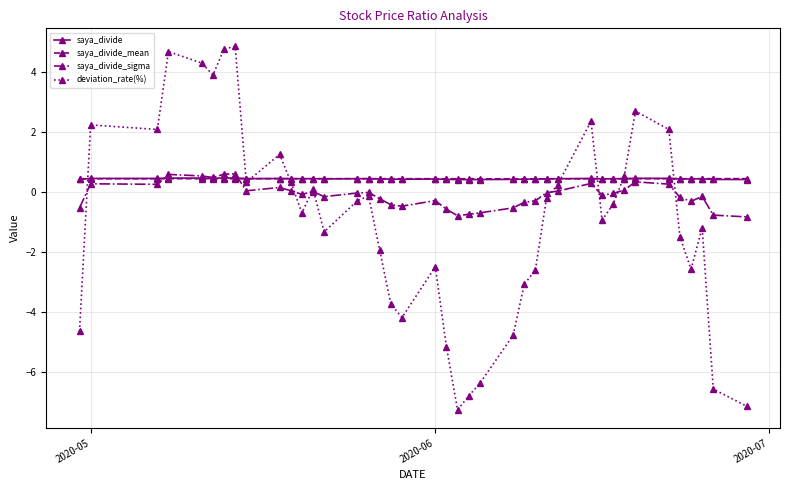

Which series has the widest spread of values?

deviation_rate(%)